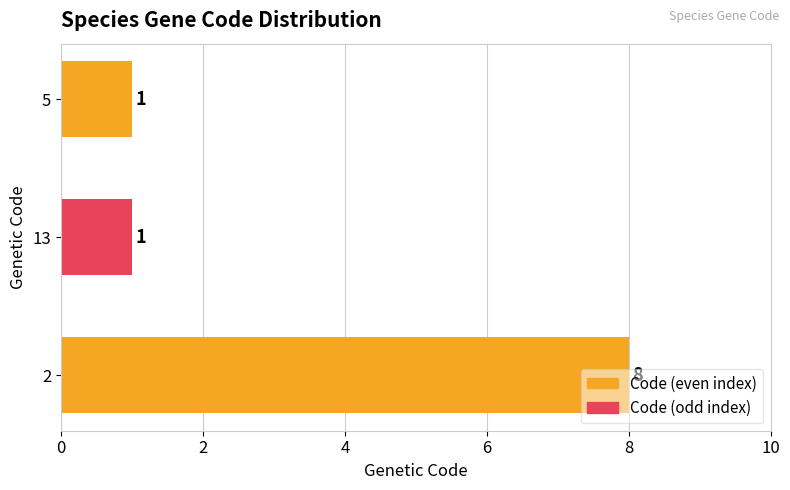

Count the values in the range 1 to 8.

3